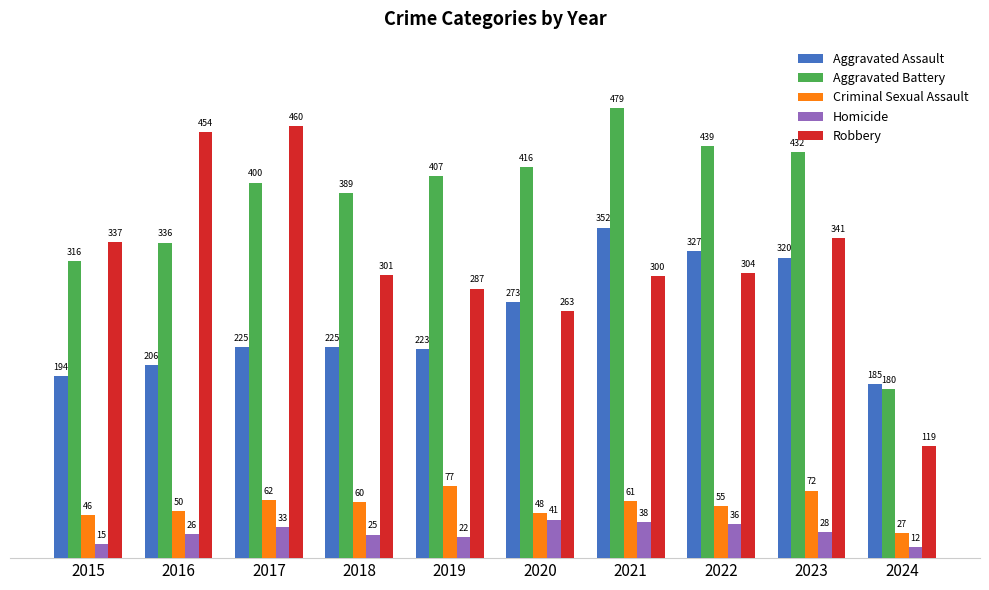

What is the value of the Aggravated Assault bar at the 4th from the left?

225